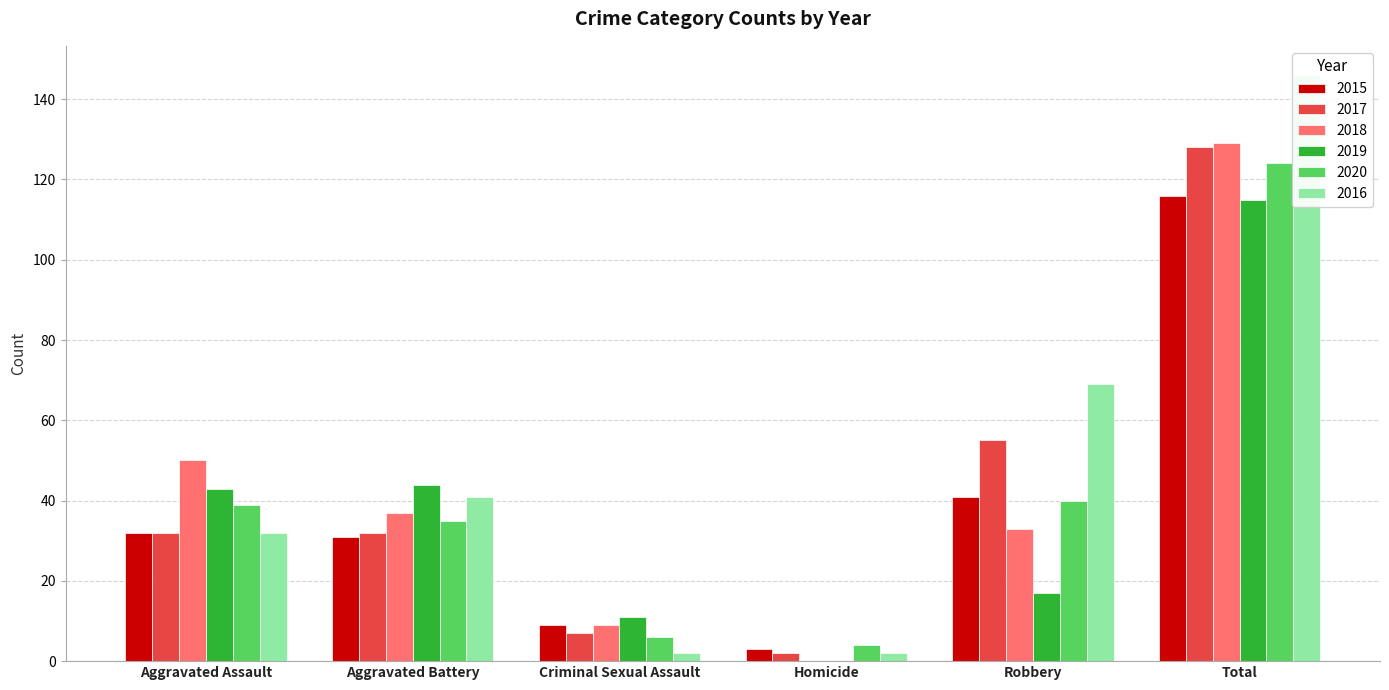

Reading left to right, extract all data points from this chart.

2015: Aggravated Assault=32	Aggravated Battery=31	Criminal Sexual Assault=9	Homicide=3	Robbery=41	Total=116
2017: Aggravated Assault=32	Aggravated Battery=32	Criminal Sexual Assault=7	Homicide=2	Robbery=55	Total=128
2018: Aggravated Assault=50	Aggravated Battery=37	Criminal Sexual Assault=9	Homicide=0	Robbery=33	Total=129
2019: Aggravated Assault=43	Aggravated Battery=44	Criminal Sexual Assault=11	Homicide=0	Robbery=17	Total=115
2020: Aggravated Assault=39	Aggravated Battery=35	Criminal Sexual Assault=6	Homicide=4	Robbery=40	Total=124
2016: Aggravated Assault=32	Aggravated Battery=41	Criminal Sexual Assault=2	Homicide=2	Robbery=69	Total=146